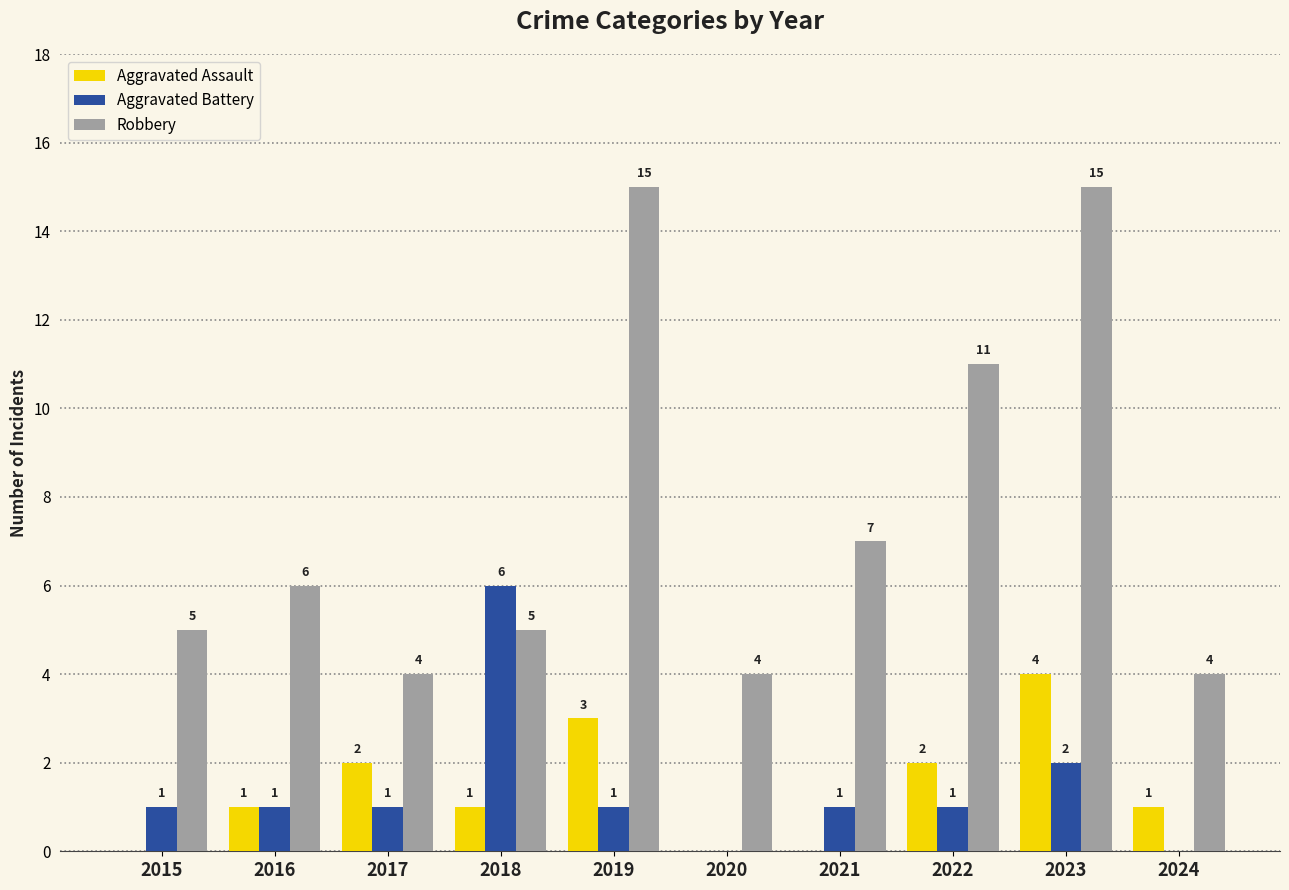

Which series has the largest range (max minus min)?

Robbery